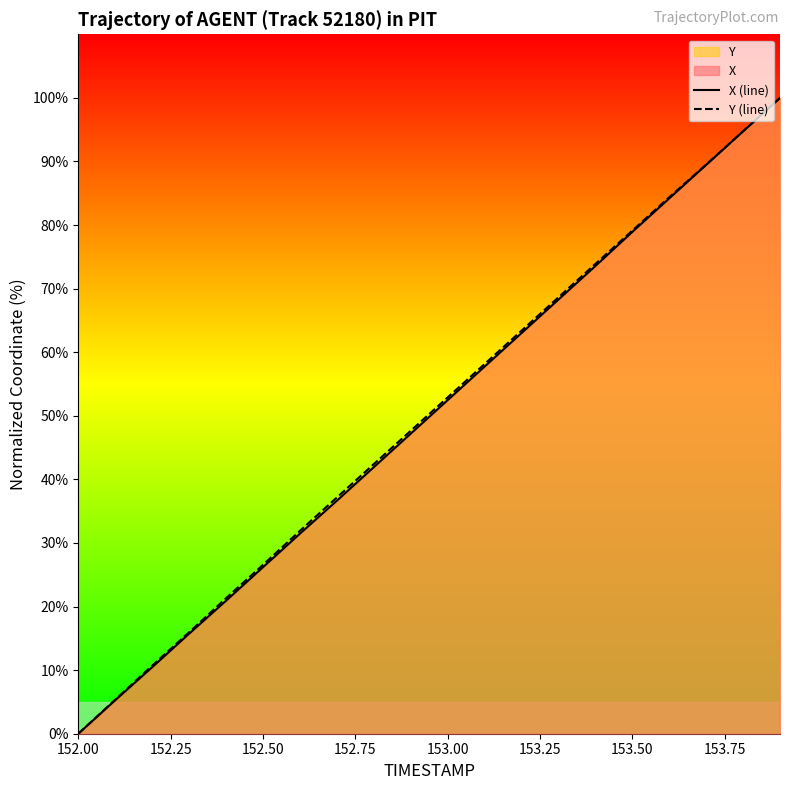

What is the highest value of the X (line) series?

100.0